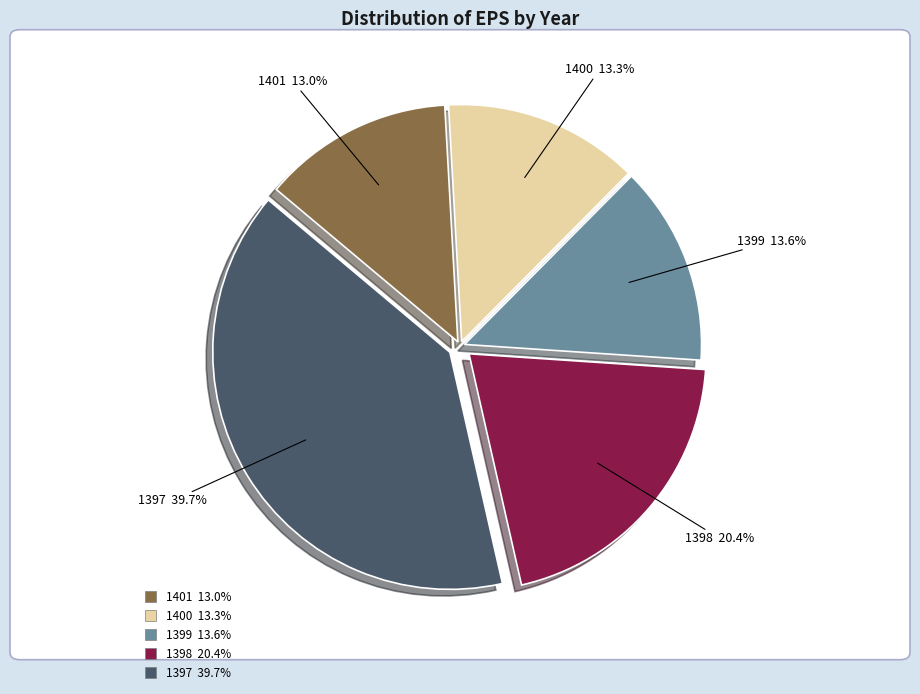

Does 1398 account for over 50% of the chart?

No